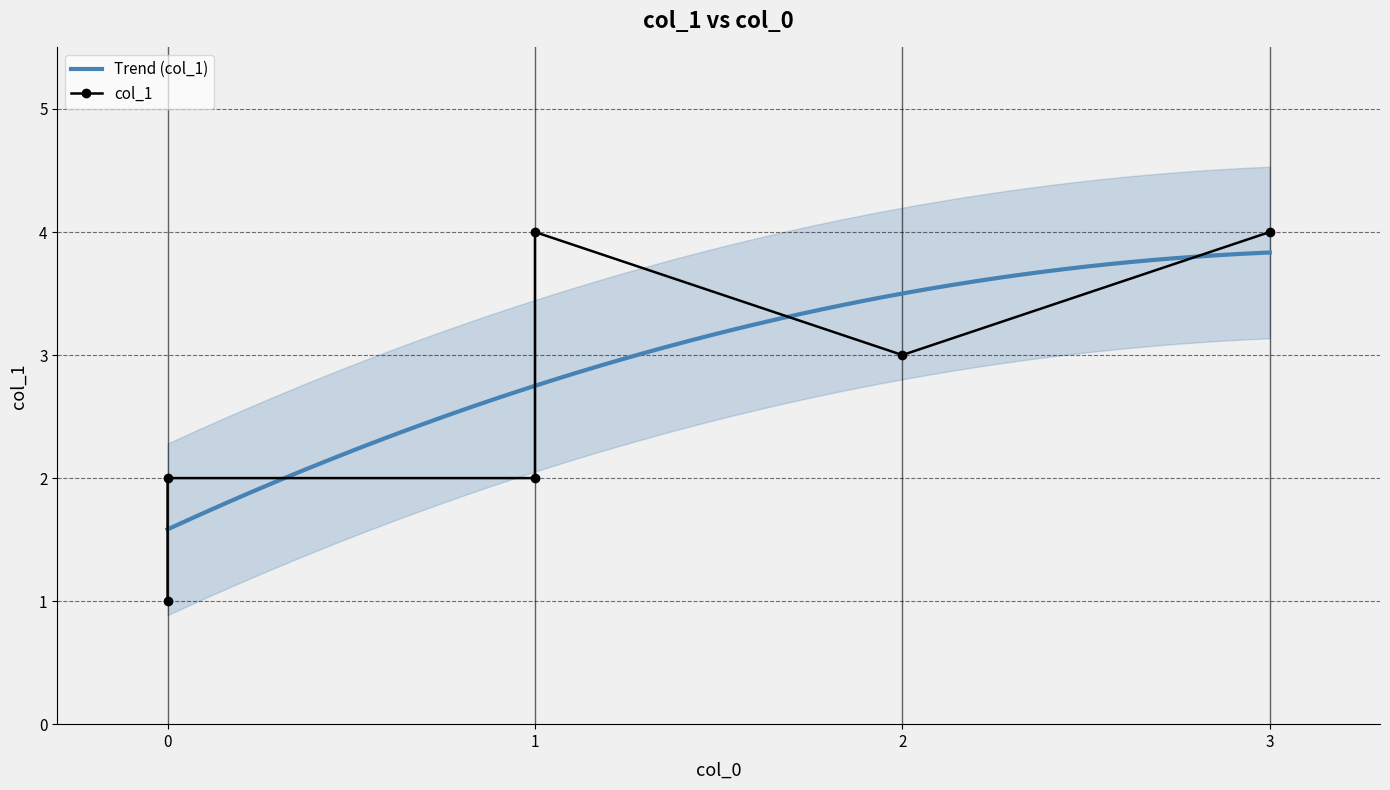

What is the sum of the values at 2 and 1?

7